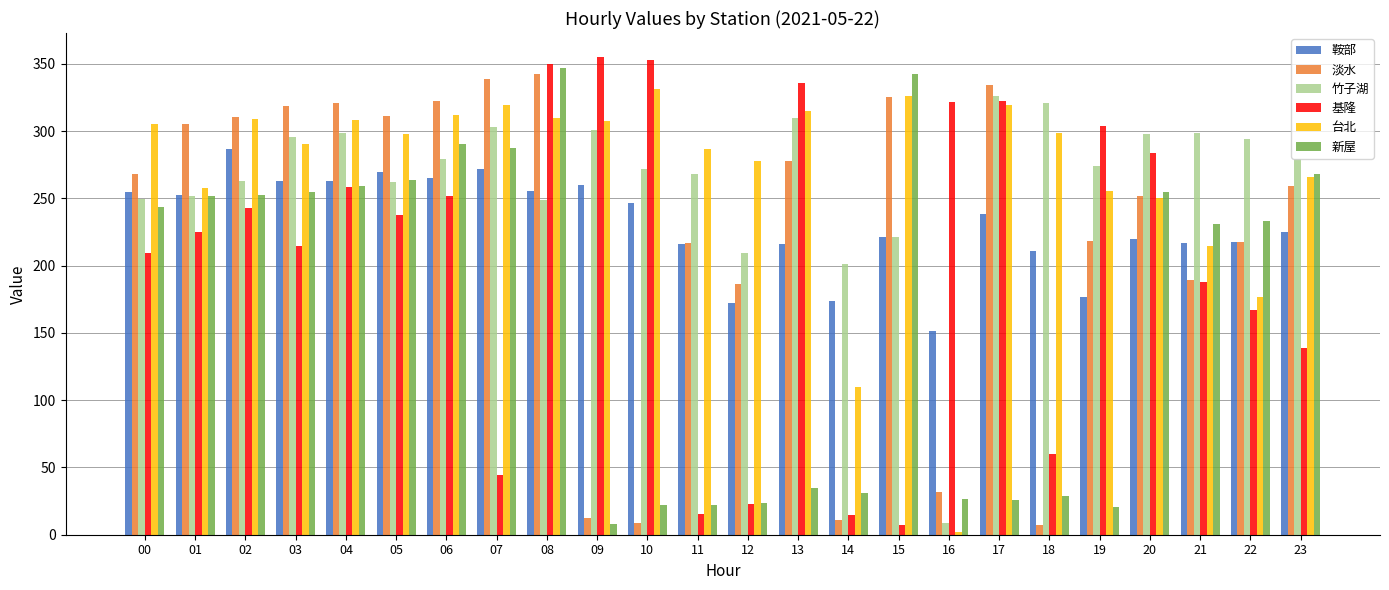

What are all the series names shown in the legend?

鞍部, 淡水, 竹子湖, 基隆, 台北, 新屋